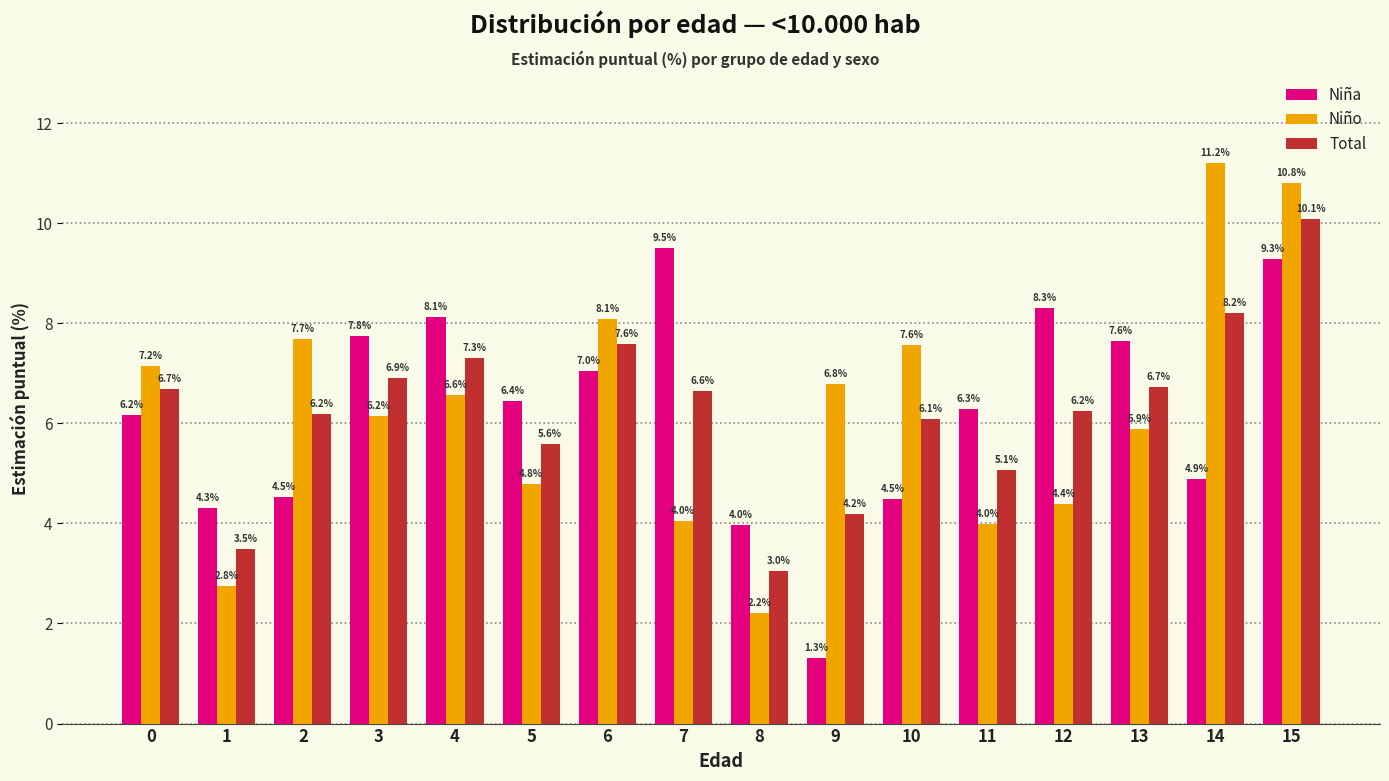

What is the difference between the Niña values at 1 and 2?

0.2